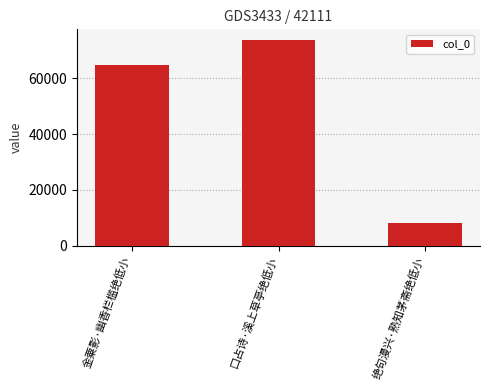

True or false: the data shows 73949 at 口占诗·溪上草亭绝低小.

True